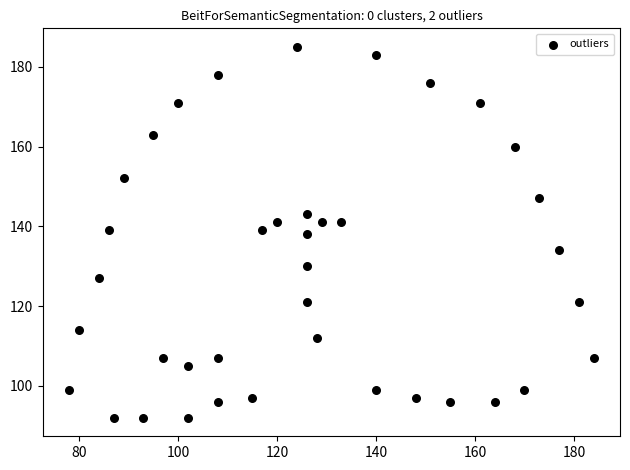

What is the range of X values (max minus min)?

106